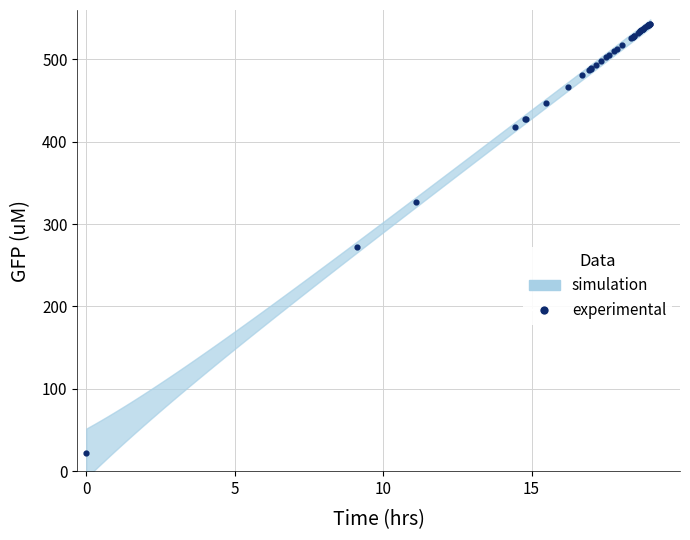

What Y value in the scatter plot is closest to 282?

271.8